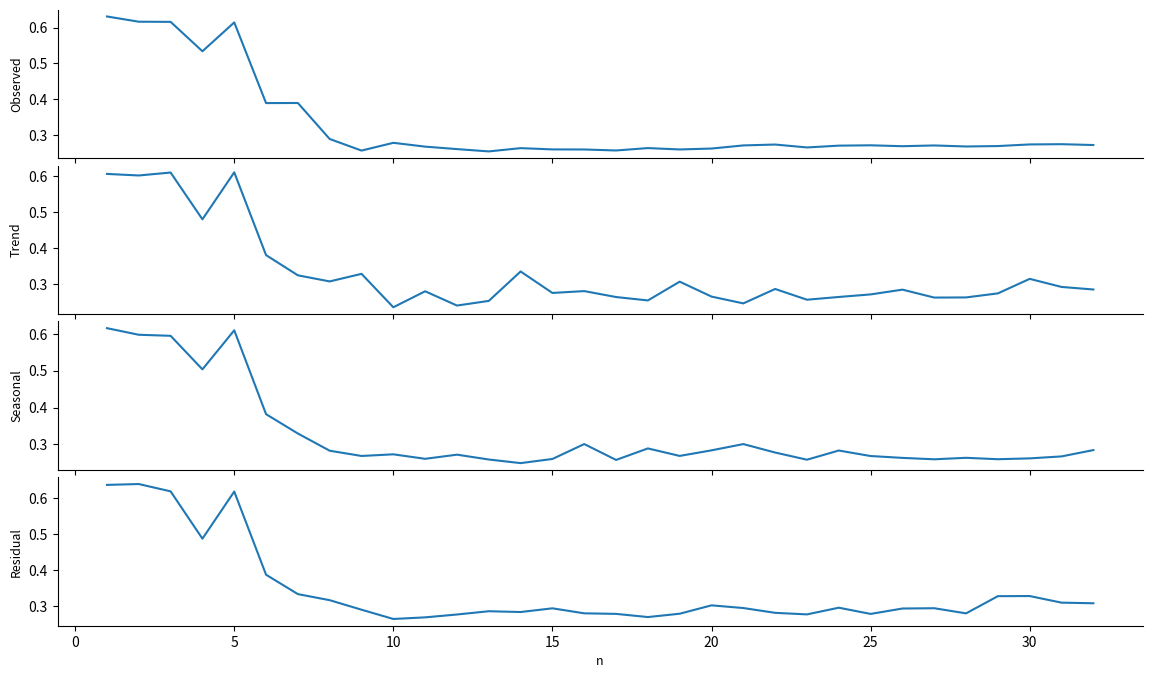

What is the maximum value shown in the chart?

0.6